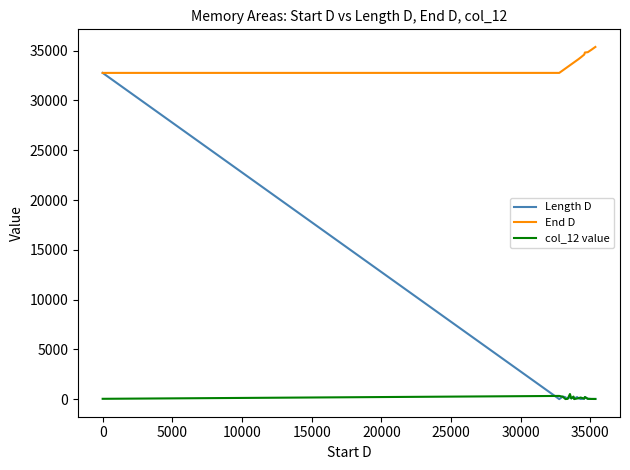

Rank the series by their maximum value, from lowest to highest.

col_12 value, Length D, End D